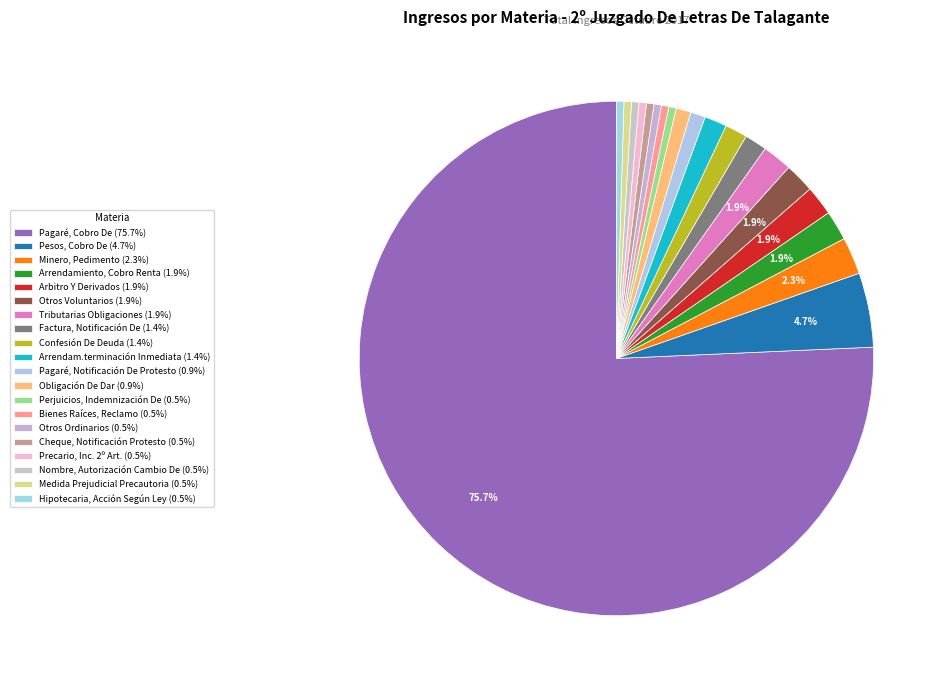

What is the majority slice?

Pagaré, Cobro De